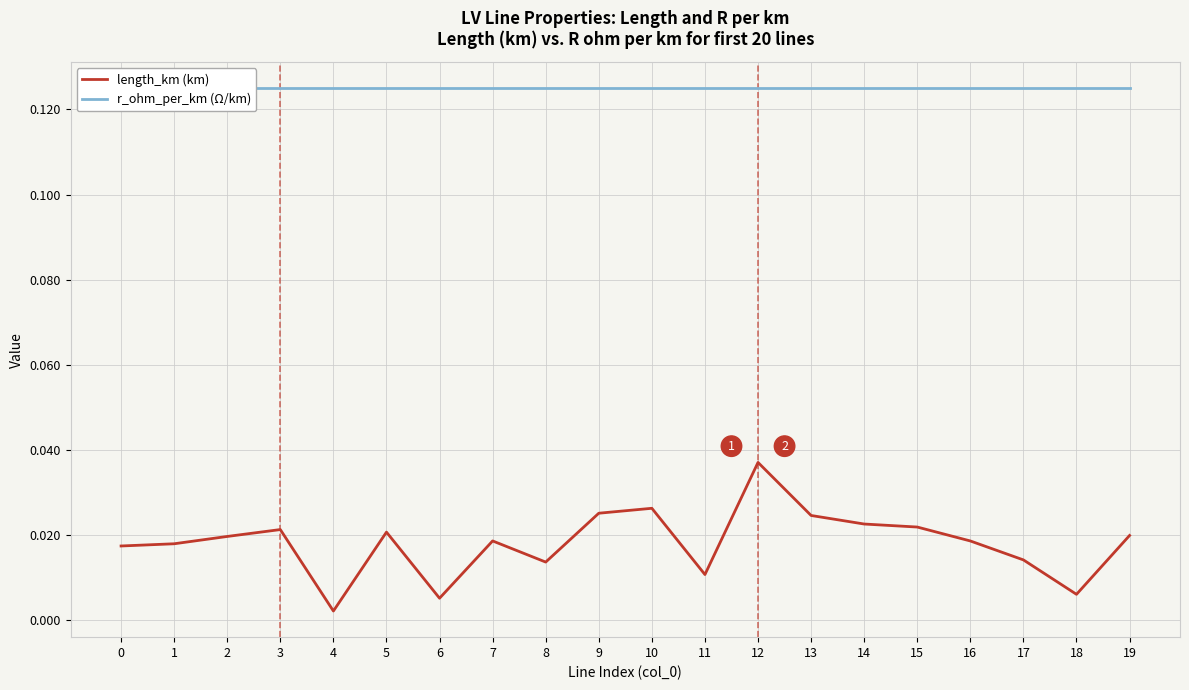

List the series in order of their peak value, lowest first.

length_km (km), r_ohm_per_km (Ω/km)